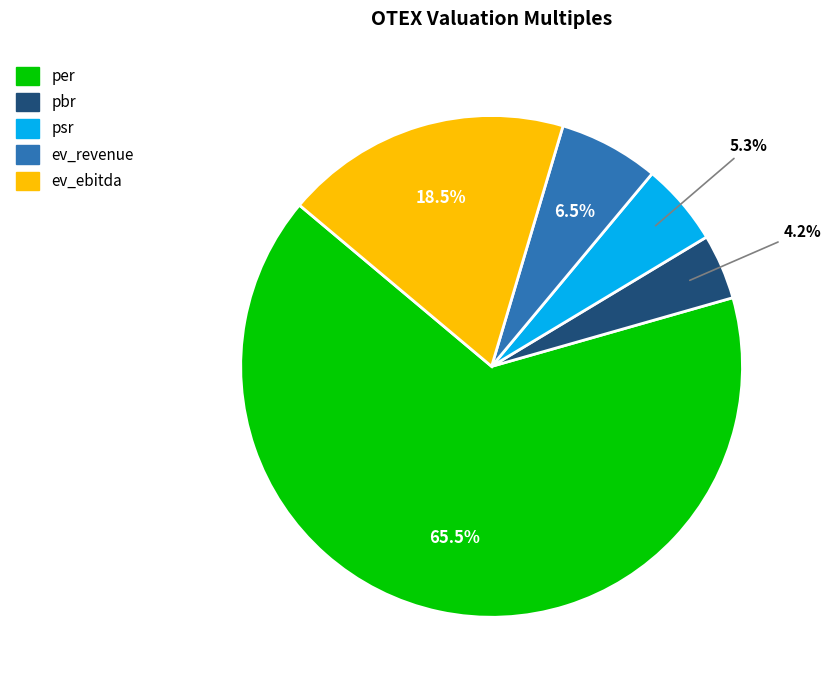

What percentage do pbr and ev_revenue together represent?

10.7%